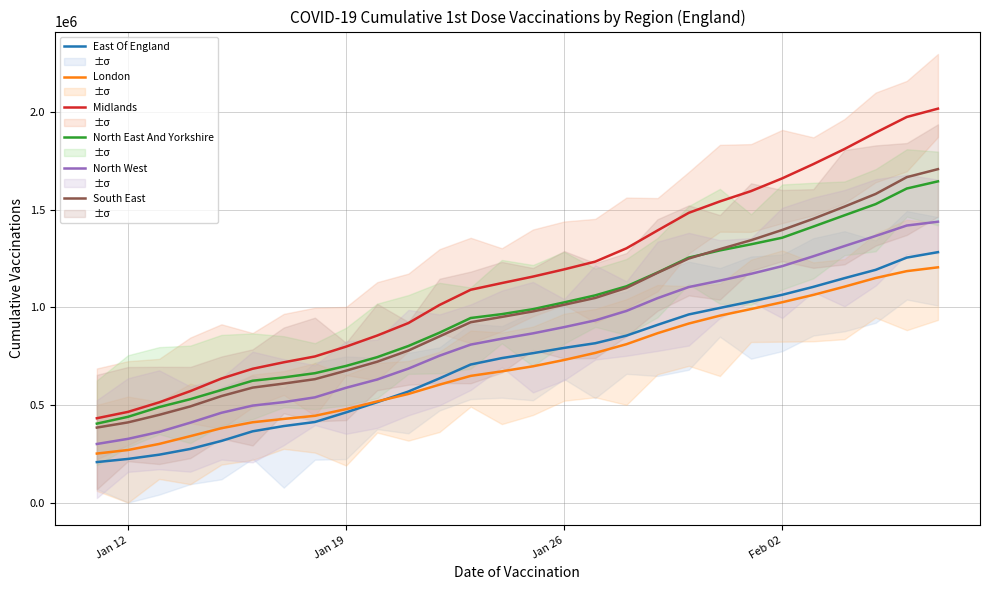

The value of North West at 22 is 1814996. True or false?

False